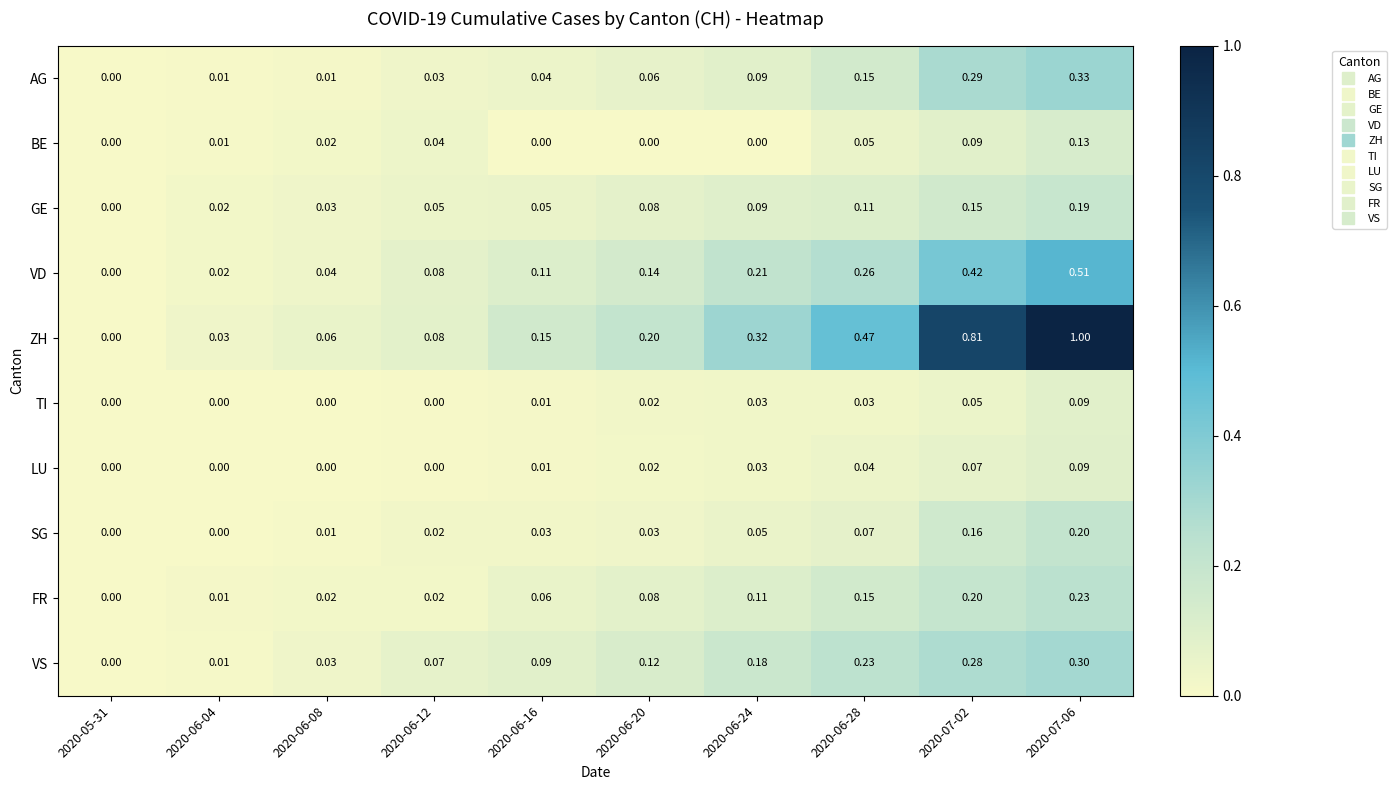

Which series has the largest range (max minus min)?

ZH